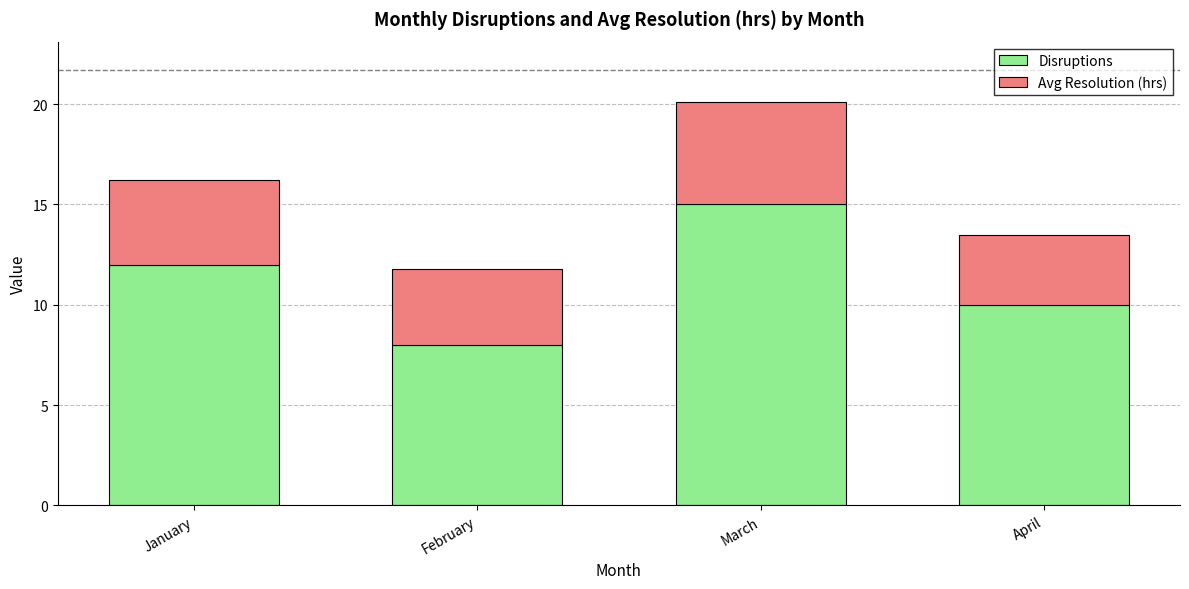

Rank the categories by Disruptions value from highest to lowest.

March, January, April, February